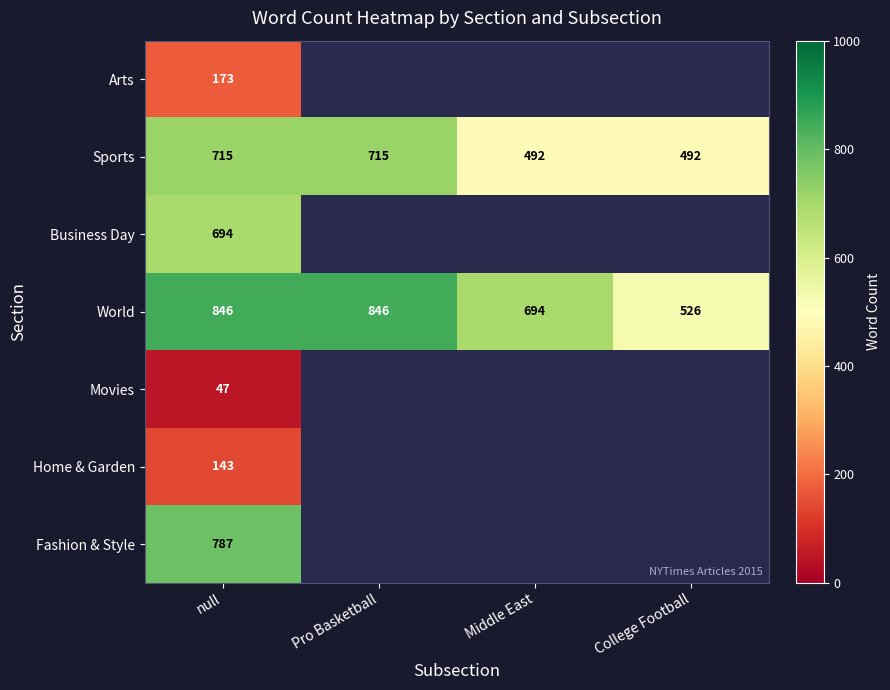

What is the total value across all series at null?

3405